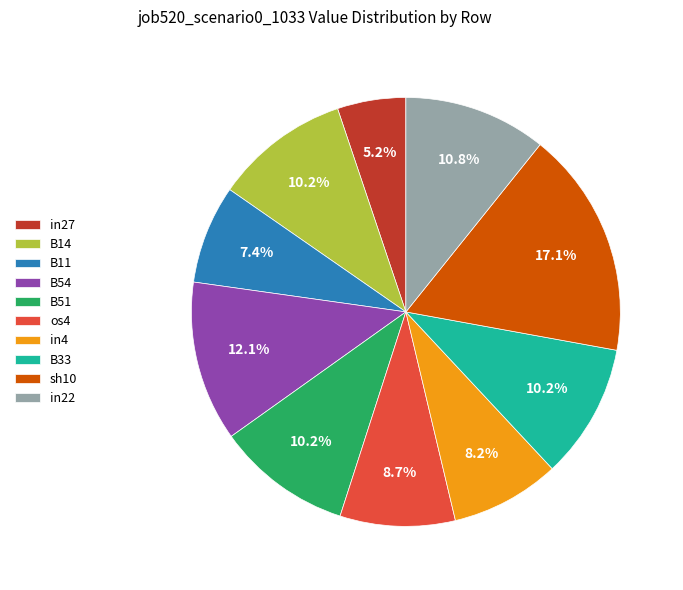

What percentage is the in4 slice, to the nearest percent?

8%